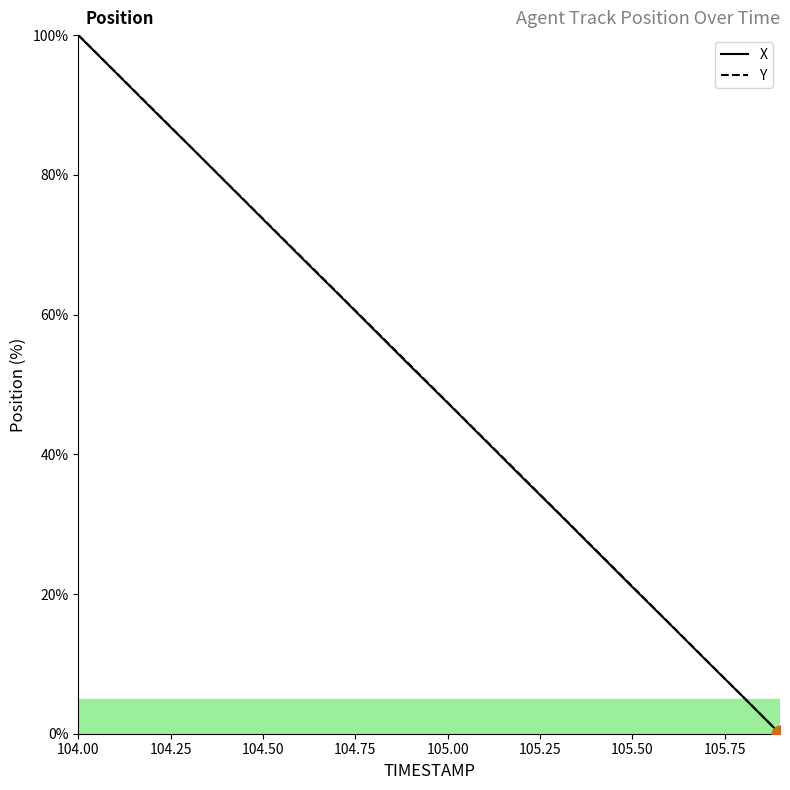

What is the maximum value for X?

100.0